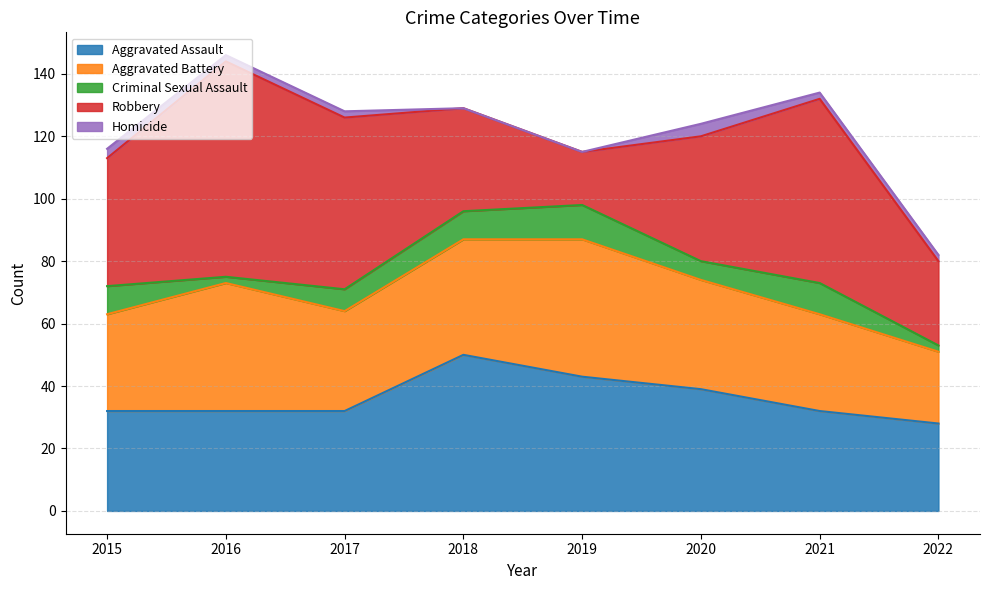

The Aggravated Battery series shows 31 at 2021. True or false?

True